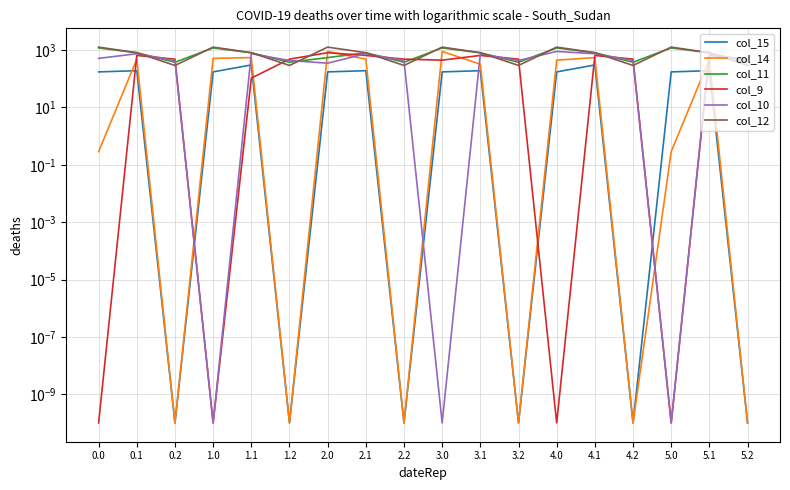

Which has a higher value, 5.0 or 3.0?

5.0